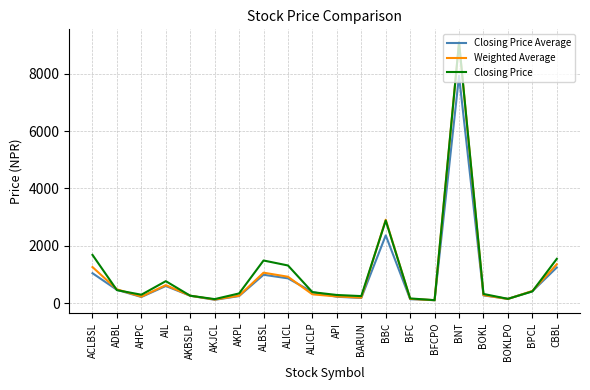

Read the Weighted Average value at BNT.

9093.0